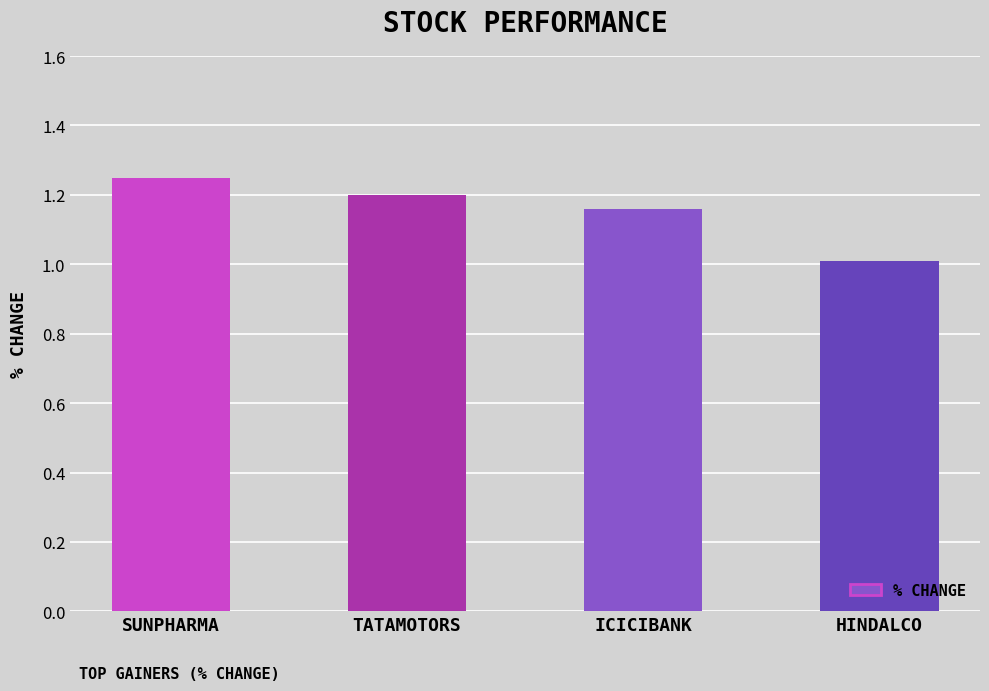

What is the ratio of the value at HINDALCO to the value at TATAMOTORS?

0.8